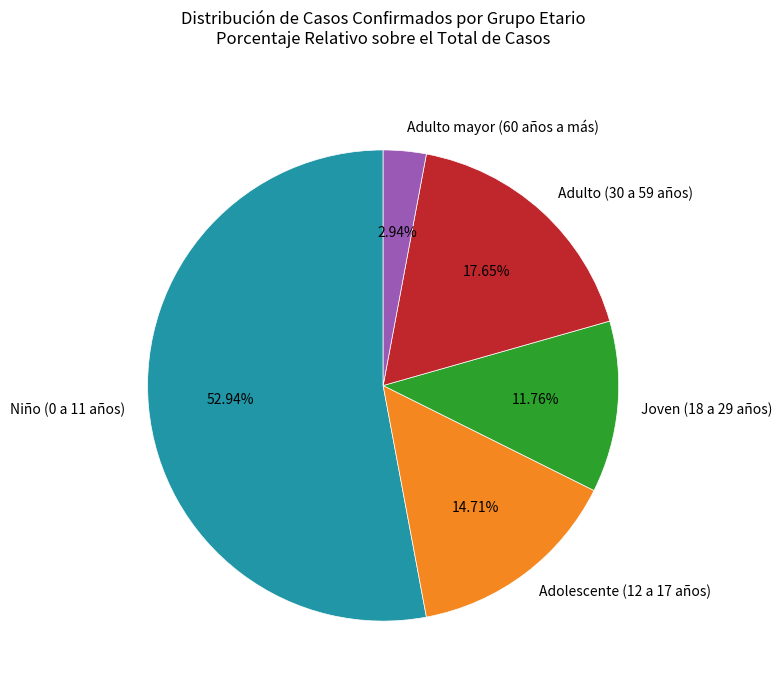

To the nearest percent, what portion does Niño (0 a 11 años) represent?

53%